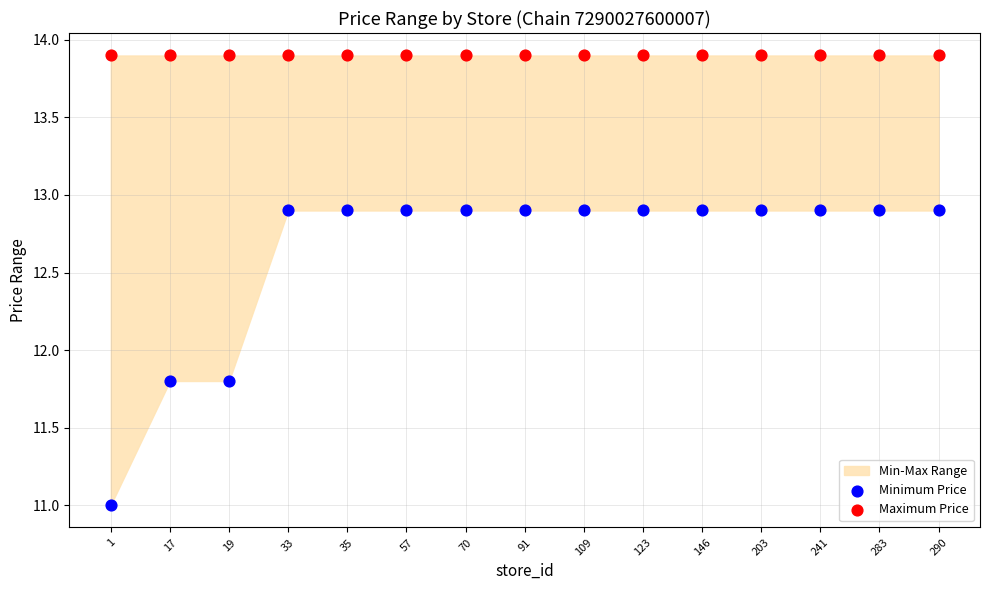

Which series contains the lowest Y value?

Minimum Price